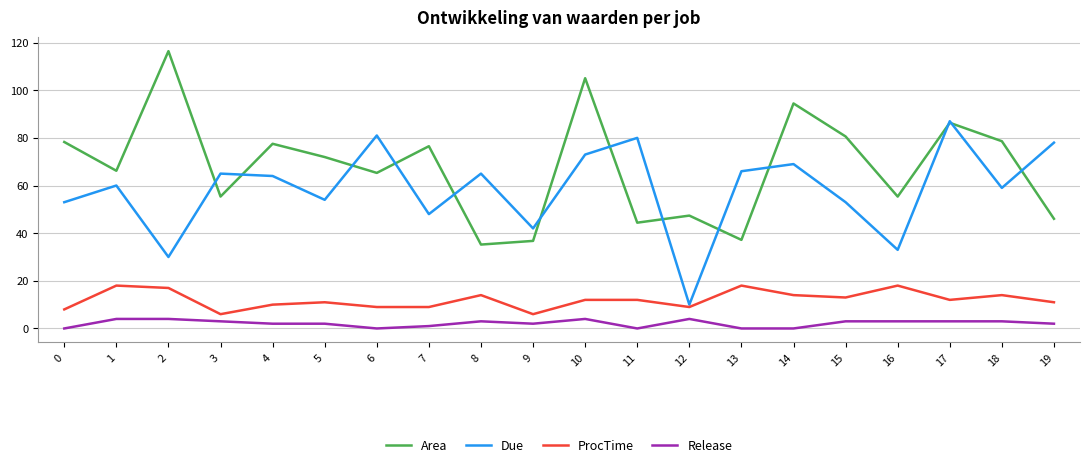

What is the difference between the maximum and minimum values in the ProcTime series?

12.0